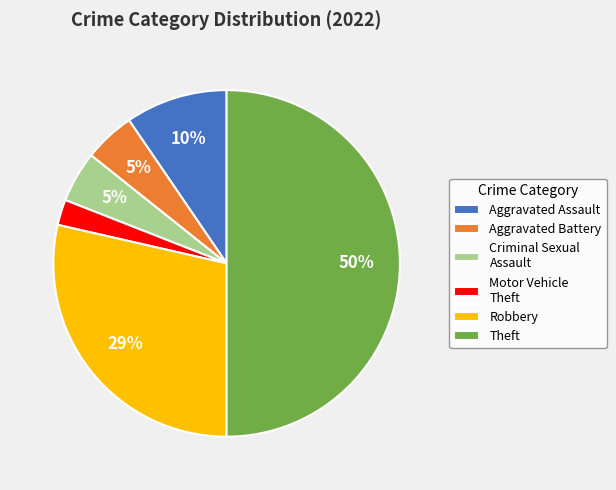

Which has a higher value, Aggravated Assault or Theft?

Theft